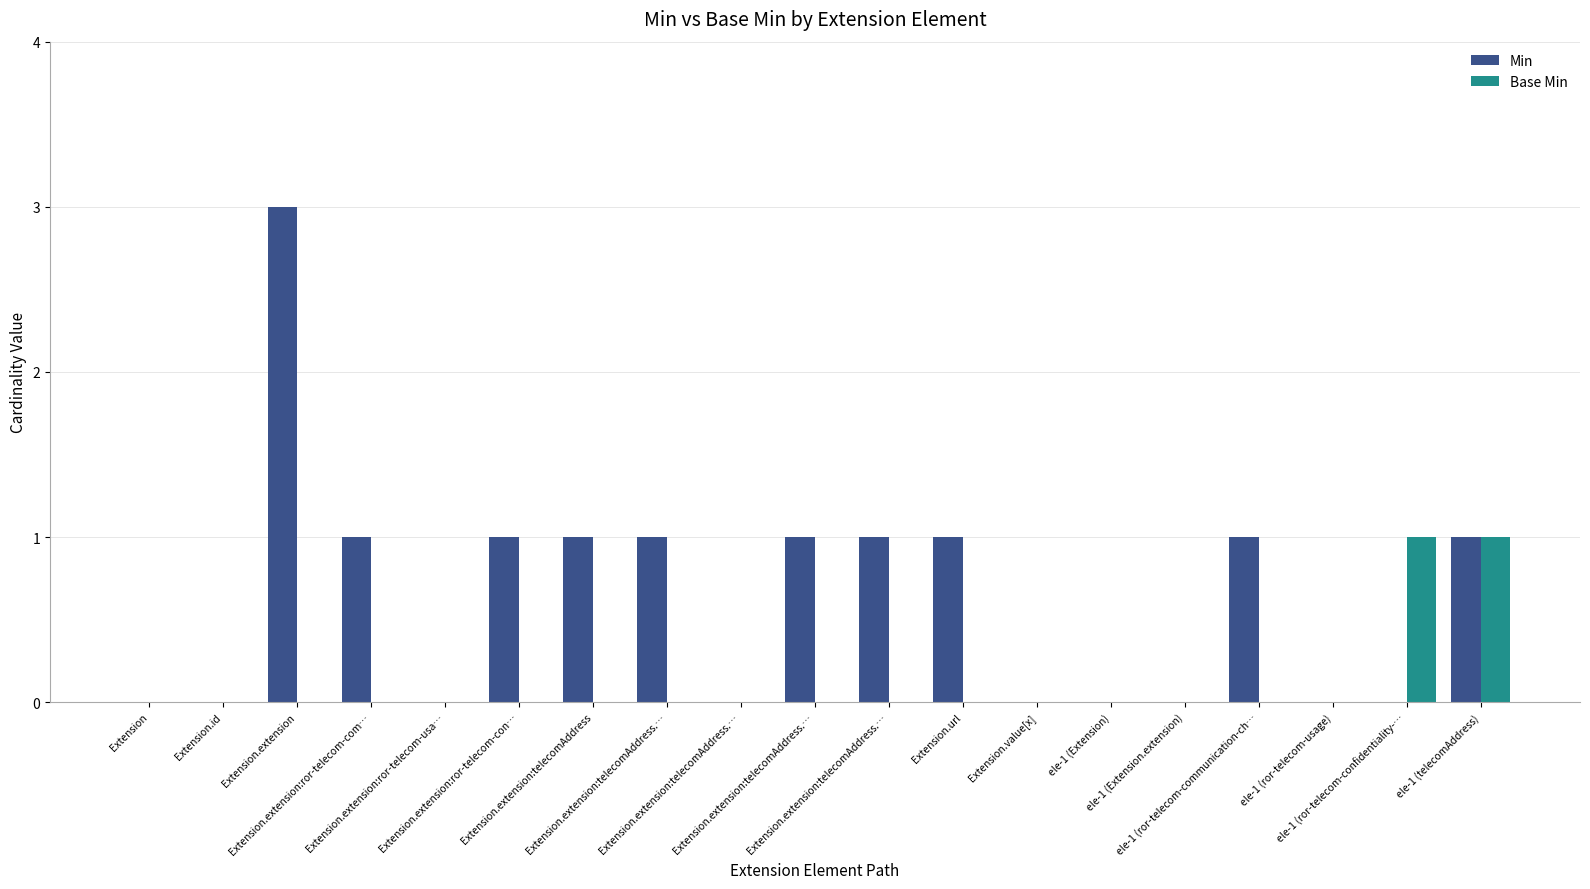

Which category has the highest value across all series?

Extension.extension